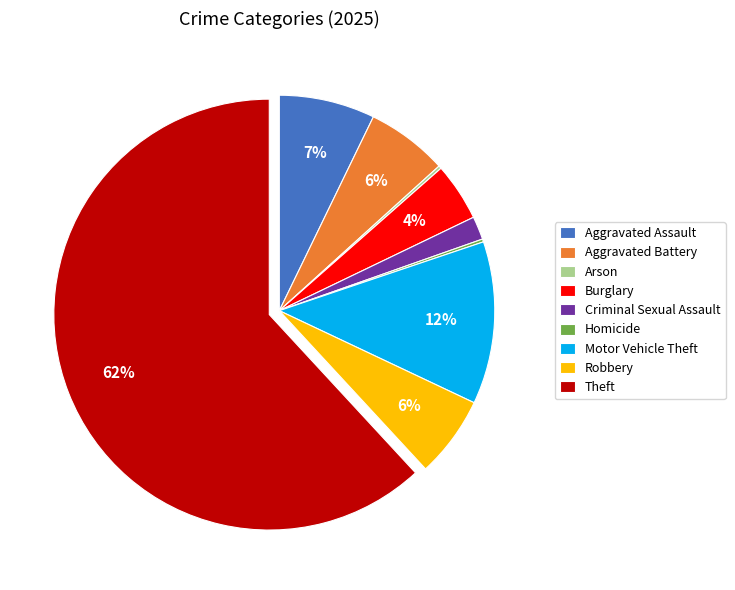

What percentage is the Criminal Sexual Assault slice, to the nearest percent?

2%